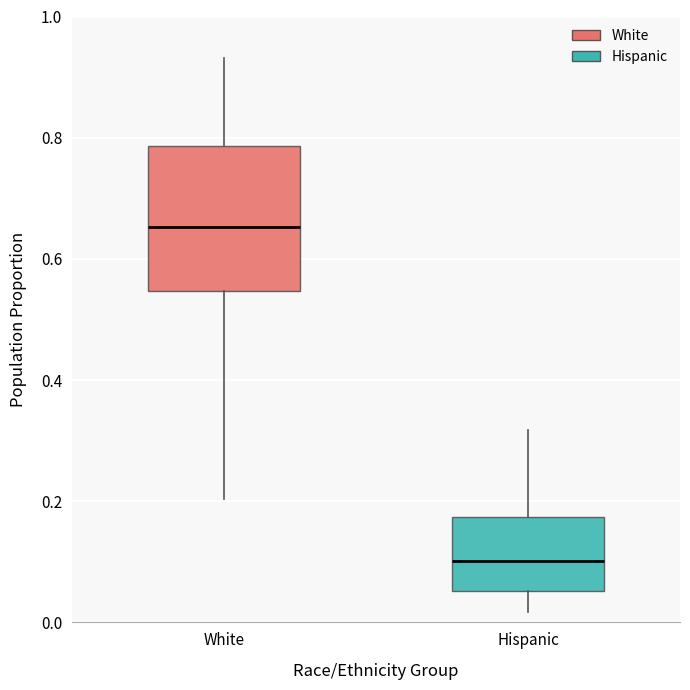

Reading left to right, transcribe this box plot: for each box, give where its median line is, the range the box spans, and where its two whiskers end, as read against the y-axis. The values are not printed on the chart, so give them approximately, as read against the axis.

White: median 0.66, box 0.54 to 0.78, whiskers 0.20 to 0.94
Hispanic: median 0.10, box 0.06 to 0.18, whiskers 0.02 to 0.32